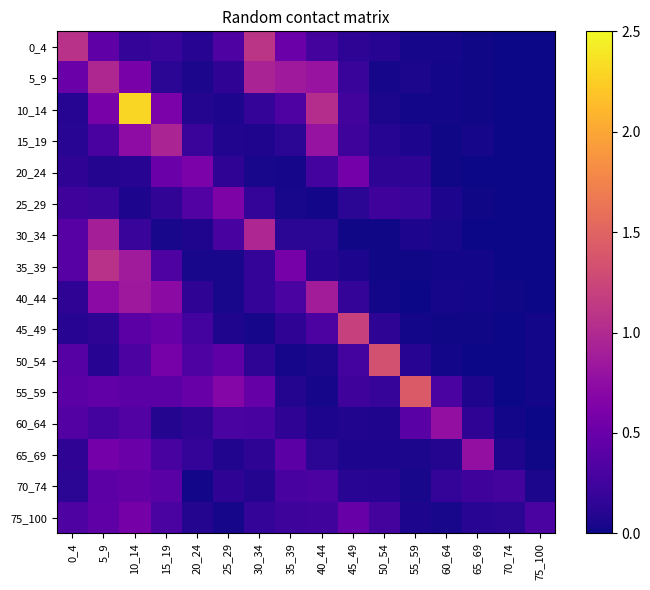

Which series changed the most between 25_29 and 40_44?

10_14